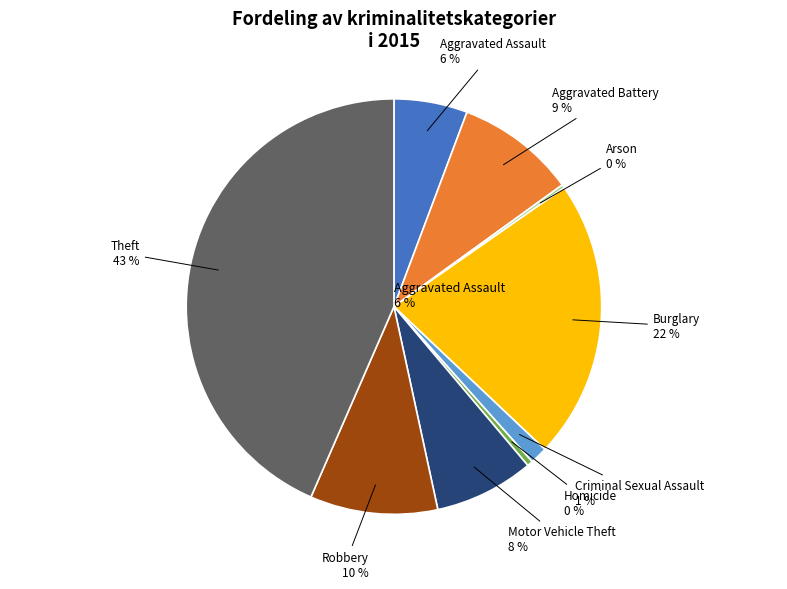

Combined, do Criminal Sexual Assault and Motor Vehicle Theft account for over 50%?

No